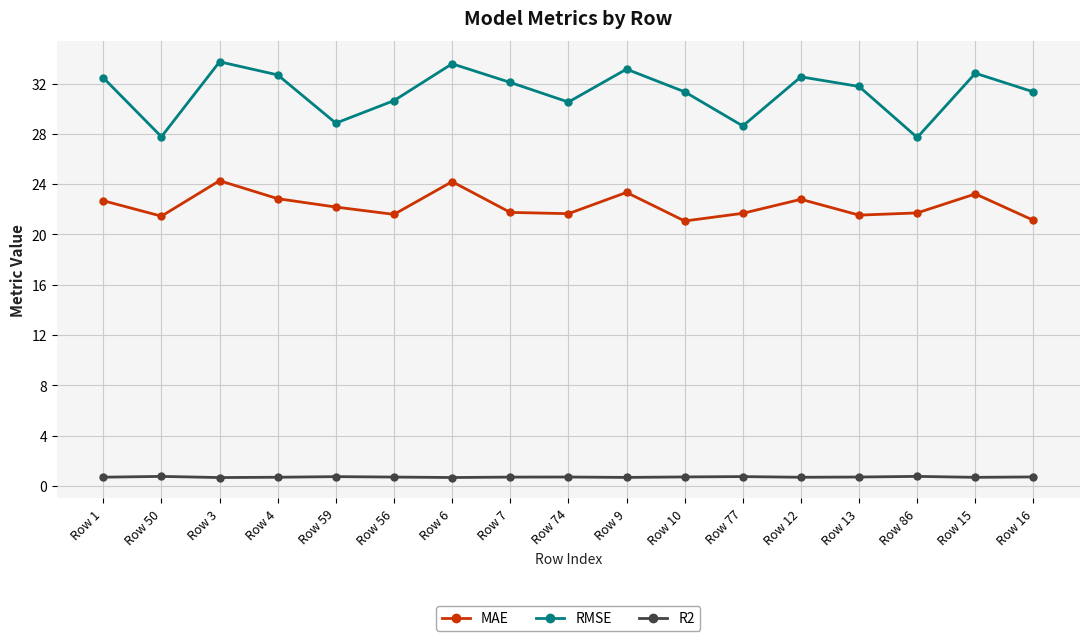

True or false: MAE and R2 cross at least once.

False